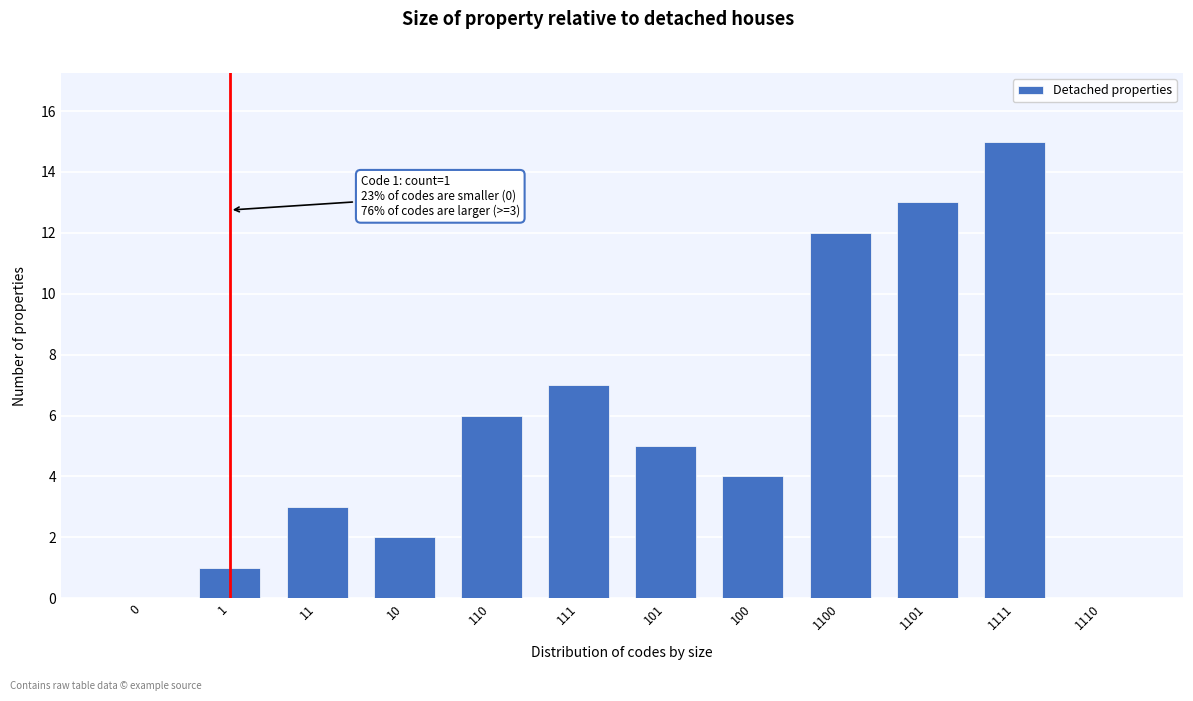

Reading left to right, list all the values displayed in this chart.

0=0	1=1	11=3	10=2	110=6	111=7	101=5	100=4	1100=12	1101=13	1111=15	1110=0